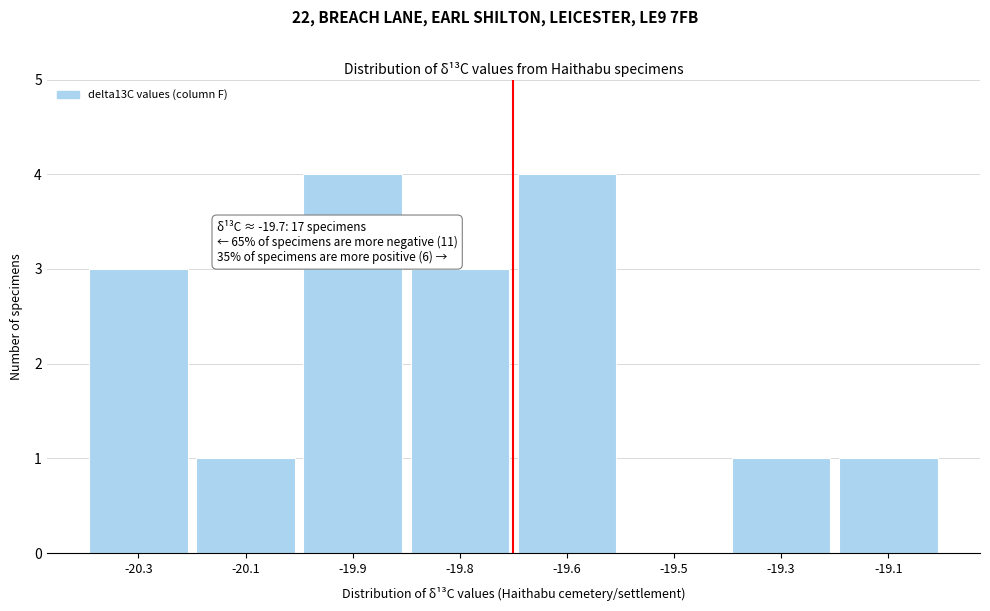

Reading left to right, what are all the values shown in this chart?

-20.3=3	-20.1=1	-19.9=4	-19.8=3	-19.6=4	-19.5=0	-19.3=1	-19.1=1